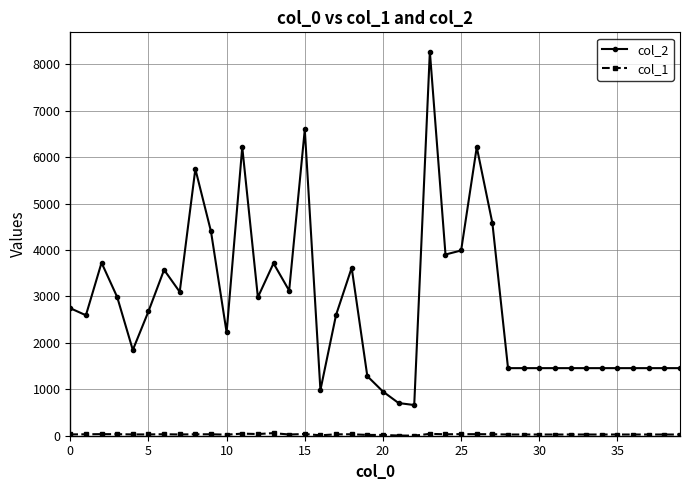

Which series has the largest total across all categories?

col_2